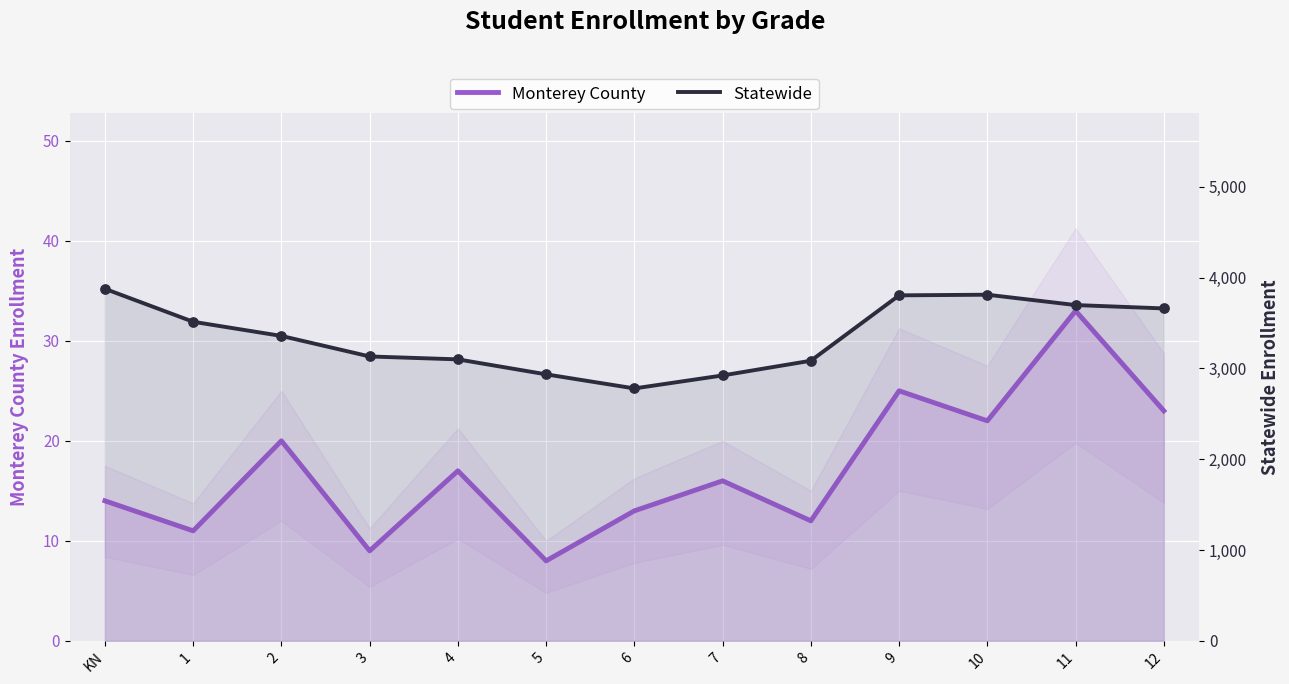

Which series has the largest Y range (max minus min)?

Statewide